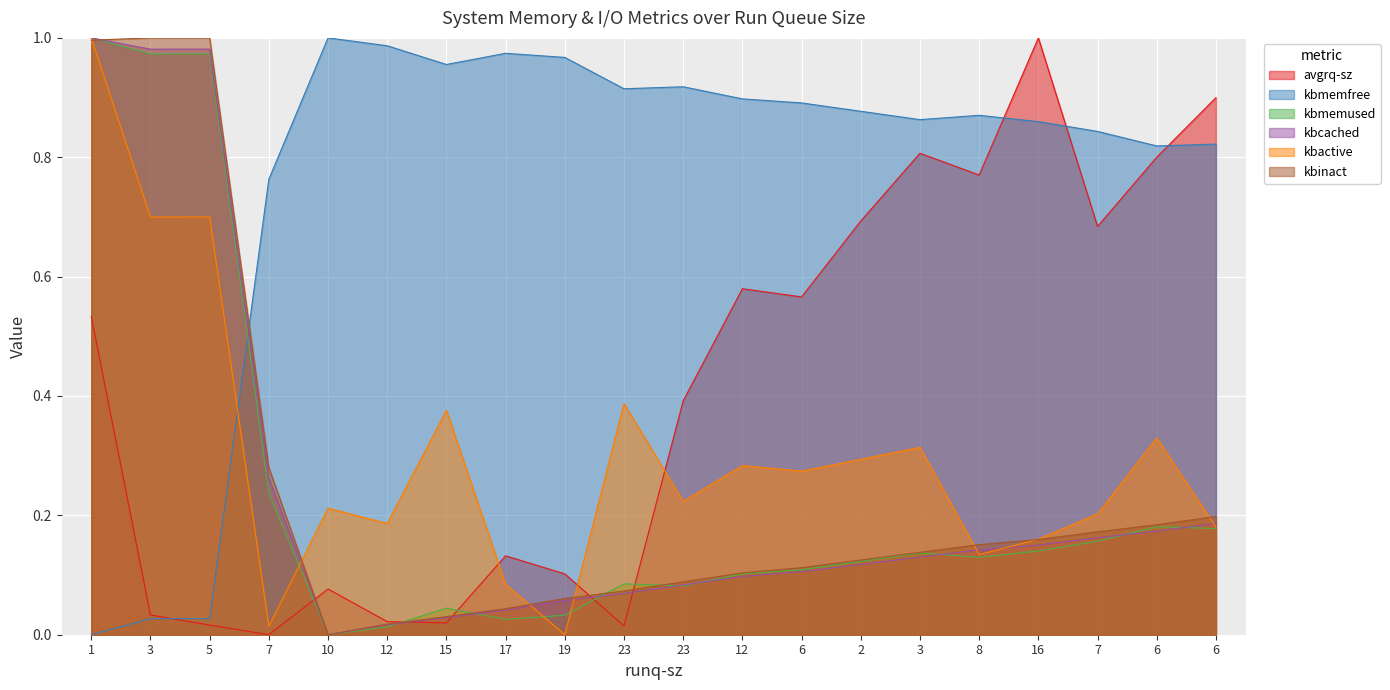

Is it true that avgrq-sz equals 0.0 at 19?

False